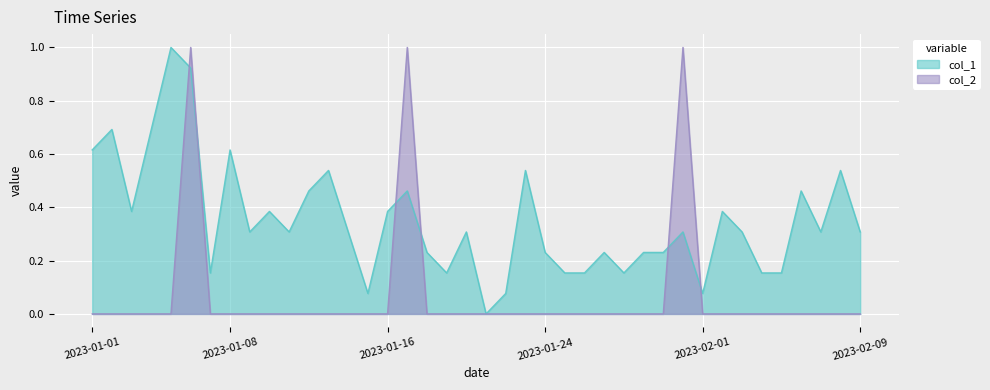

How many data points does each series have?

40